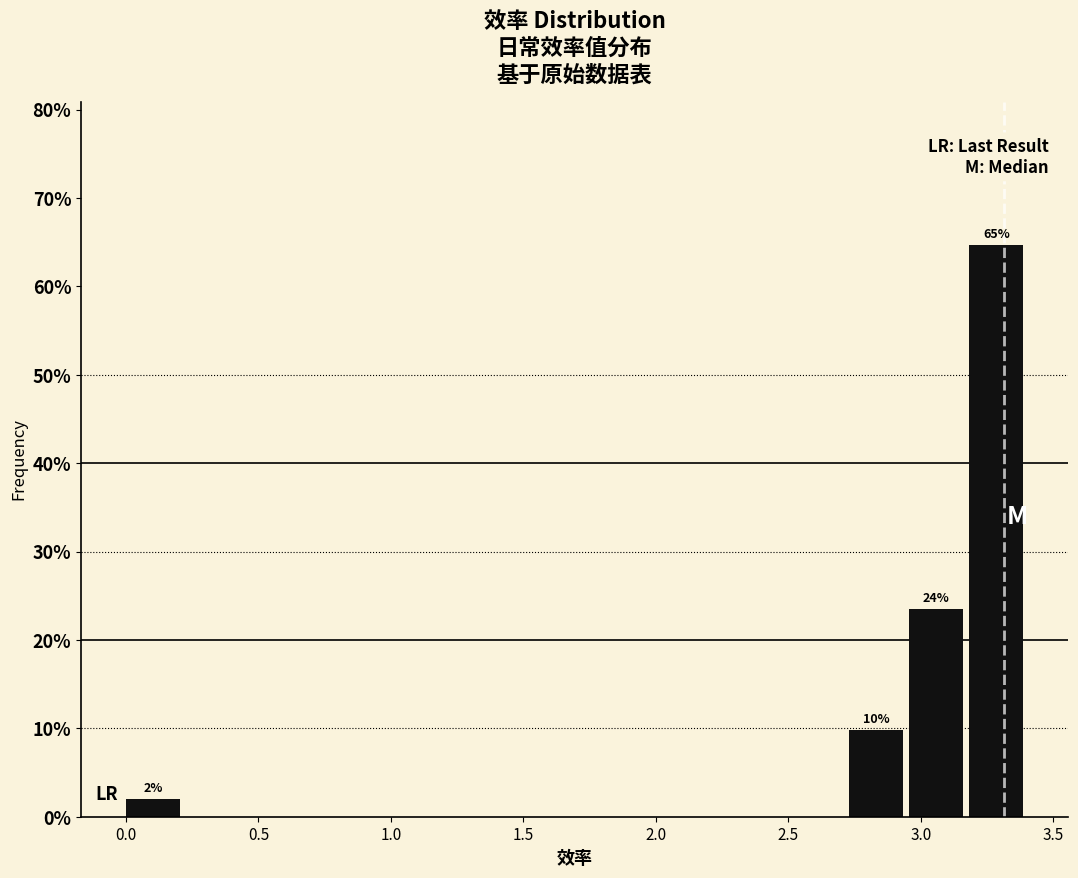

Which range on the x-axis has the tallest bar?

3.20 to 3.40